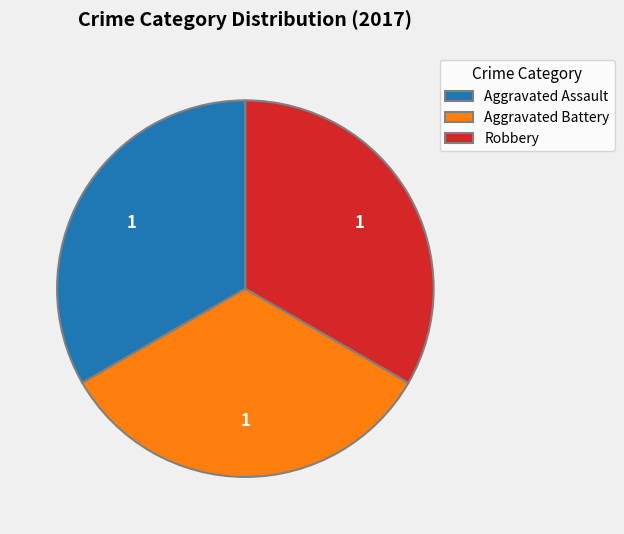

Is there a majority slice in this chart?

No